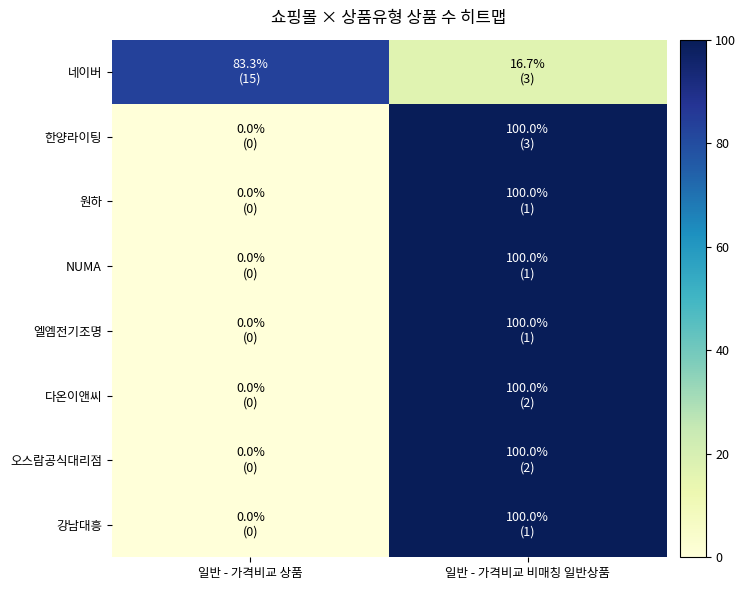

Between 일반 - 가격비교 상품 and 일반 - 가격비교 비매칭 일반상품, which is larger?

일반 - 가격비교 상품